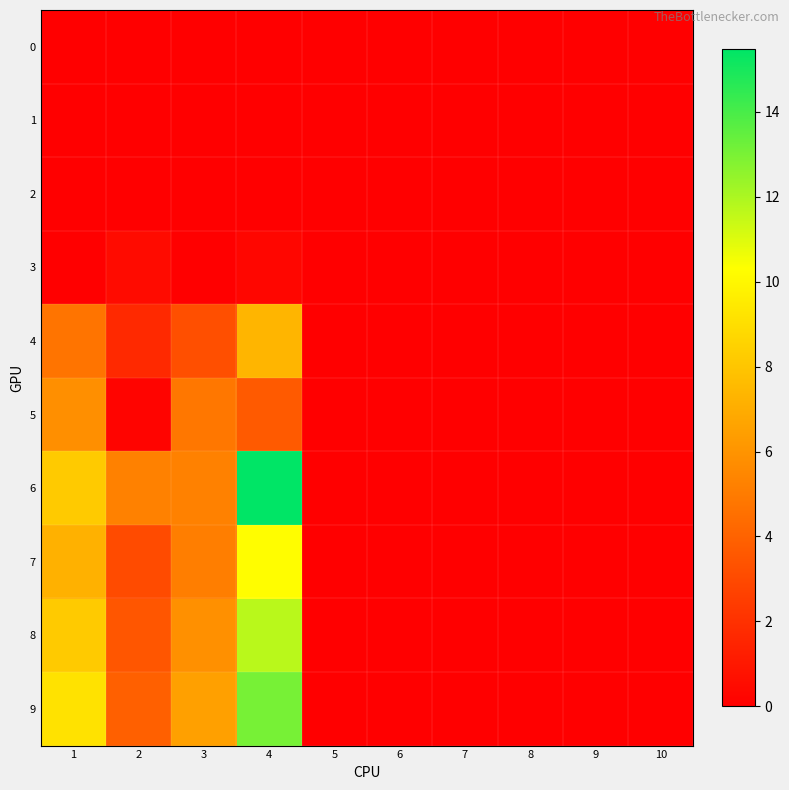

Reading left to right, list all the values displayed in this chart.

0: 1=0.0	2=0.0	3=0.0	4=0.0	5=0.0	6=0.0	7=0.0	8=0.0	9=0.0	10=0.0
1: 1=0.0	2=0.0	3=0.0	4=0.0	5=0.0	6=0.0	7=0.0	8=0.0	9=0.0	10=0.0
2: 1=0.0	2=0.0	3=0.0	4=0.0	5=0.0	6=0.0	7=0.0	8=0.0	9=0.0	10=0.0
3: 1=0.0	2=0.5	3=0.0	4=0.3	5=0.0	6=0.0	7=0.0	8=0.0	9=0.0	10=0.0
4: 1=4.7	2=1.7	3=3.2	4=7.4	5=0.0	6=0.0	7=0.0	8=0.0	9=0.0	10=0.0
5: 1=5.8	2=0.2	3=4.8	4=3.7	5=0.0	6=0.0	7=0.0	8=0.0	9=0.0	10=0.0
6: 1=8.2	2=5.2	3=5.2	4=15.5	5=0.0	6=0.0	7=0.0	8=0.0	9=0.0	10=0.0
7: 1=7.2	2=3.1	3=5.1	4=10.2	5=0.0	6=0.0	7=0.0	8=0.0	9=0.0	10=0.0
8: 1=8.2	2=3.5	3=5.9	4=11.7	5=0.0	6=0.0	7=0.0	8=0.0	9=0.0	10=0.0
9: 1=9.1	2=3.9	3=6.5	4=13.0	5=0.0	6=0.0	7=0.0	8=0.0	9=0.0	10=0.0